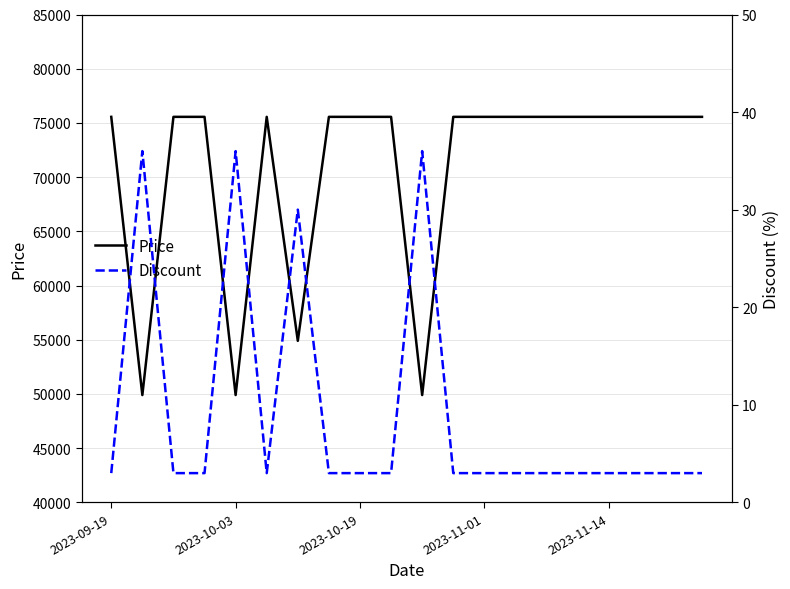

True or false: Price has more than 2 points higher than both neighbors.

False